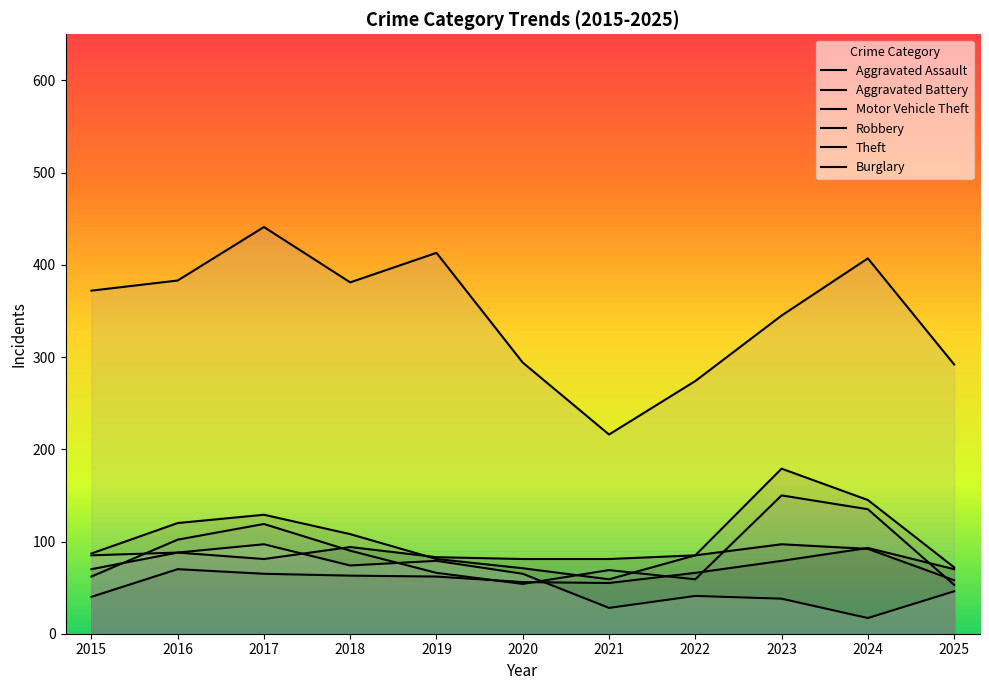

Between 2023 and 2015, which is larger?

2023